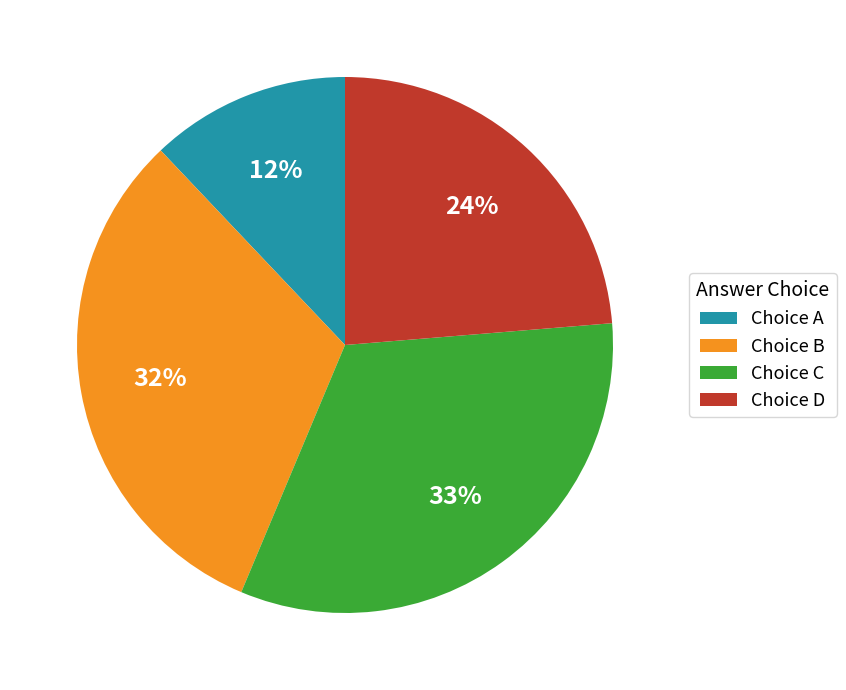

Rank the categories by value from highest to lowest.

Choice C, Choice B, Choice D, Choice A